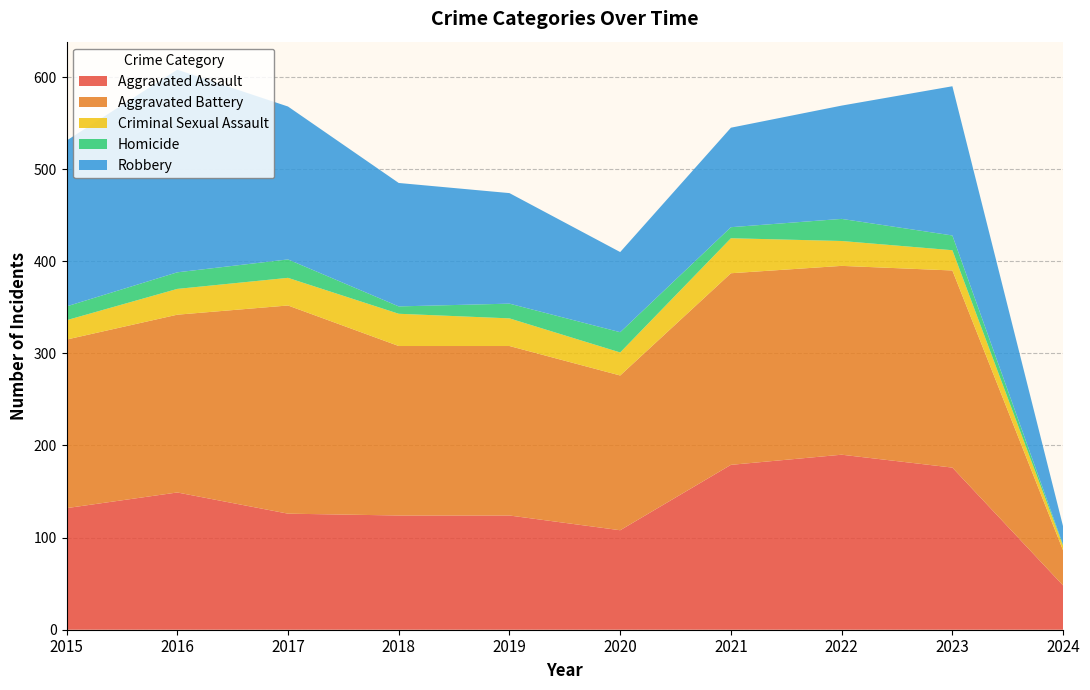

Reading right to left, list all the values displayed in this chart.

Aggravated Assault: 2024=48	2023=176	2022=190	2021=179	2020=108	2019=124	2018=124	2017=126	2016=149	2015=132
Aggravated Battery: 2024=38	2023=214	2022=205	2021=208	2020=168	2019=184	2018=184	2017=226	2016=193	2015=183
Criminal Sexual Assault: 2024=5	2023=22	2022=27	2021=38	2020=25	2019=30	2018=35	2017=30	2016=28	2015=21
Homicide: 2024=1	2023=16	2022=24	2021=12	2020=22	2019=16	2018=8	2017=20	2016=18	2015=15
Robbery: 2024=20	2023=162	2022=123	2021=108	2020=87	2019=120	2018=134	2017=166	2016=220	2015=180